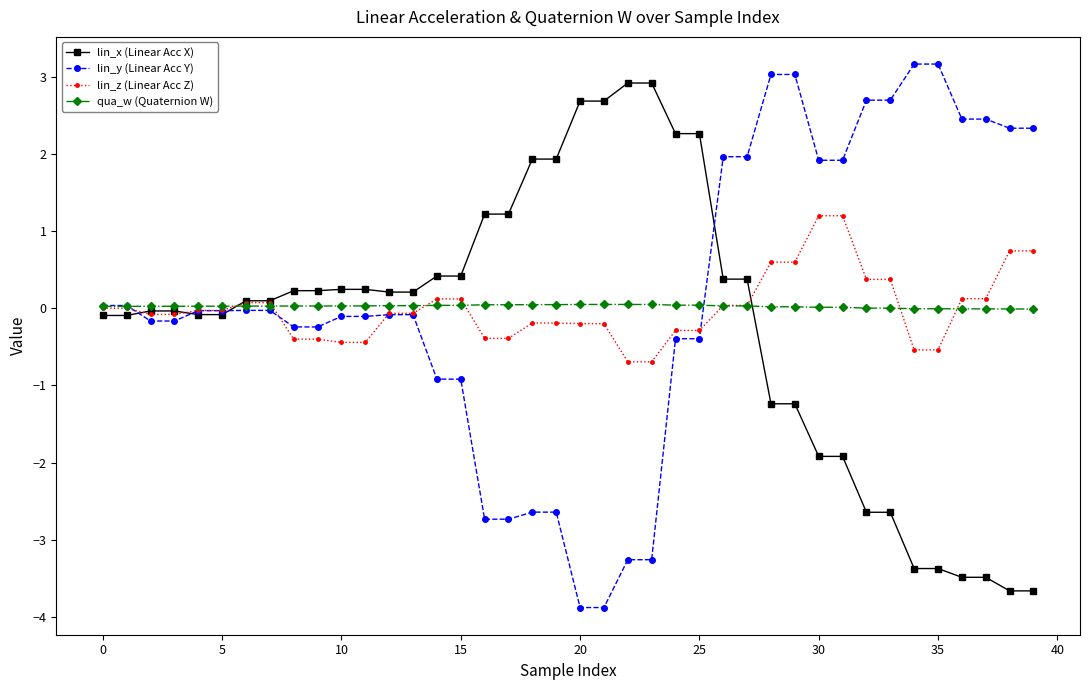

List the series in order of their peak value, lowest first.

qua_w (Quaternion W), lin_z (Linear Acc Z), lin_x (Linear Acc X), lin_y (Linear Acc Y)